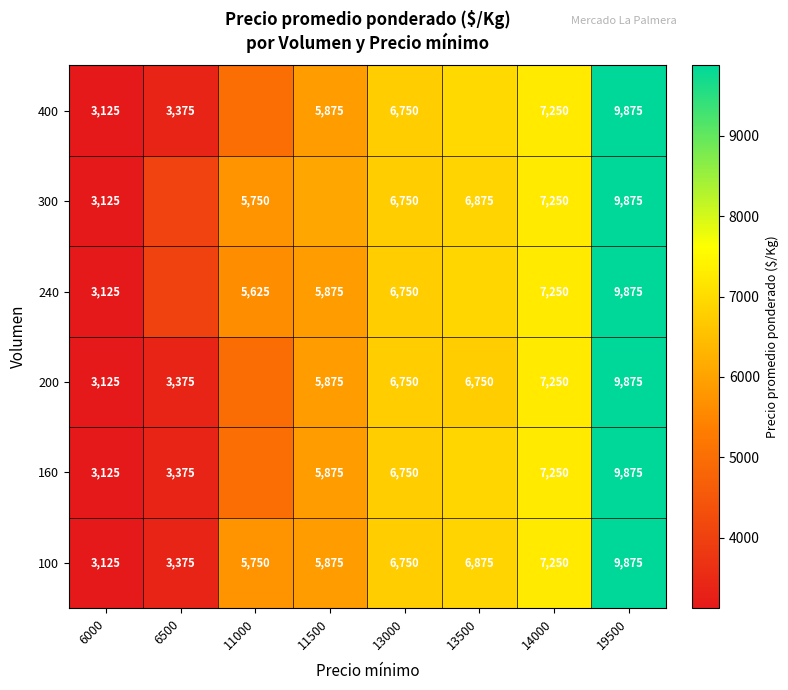

Which series has the widest spread of values?

100